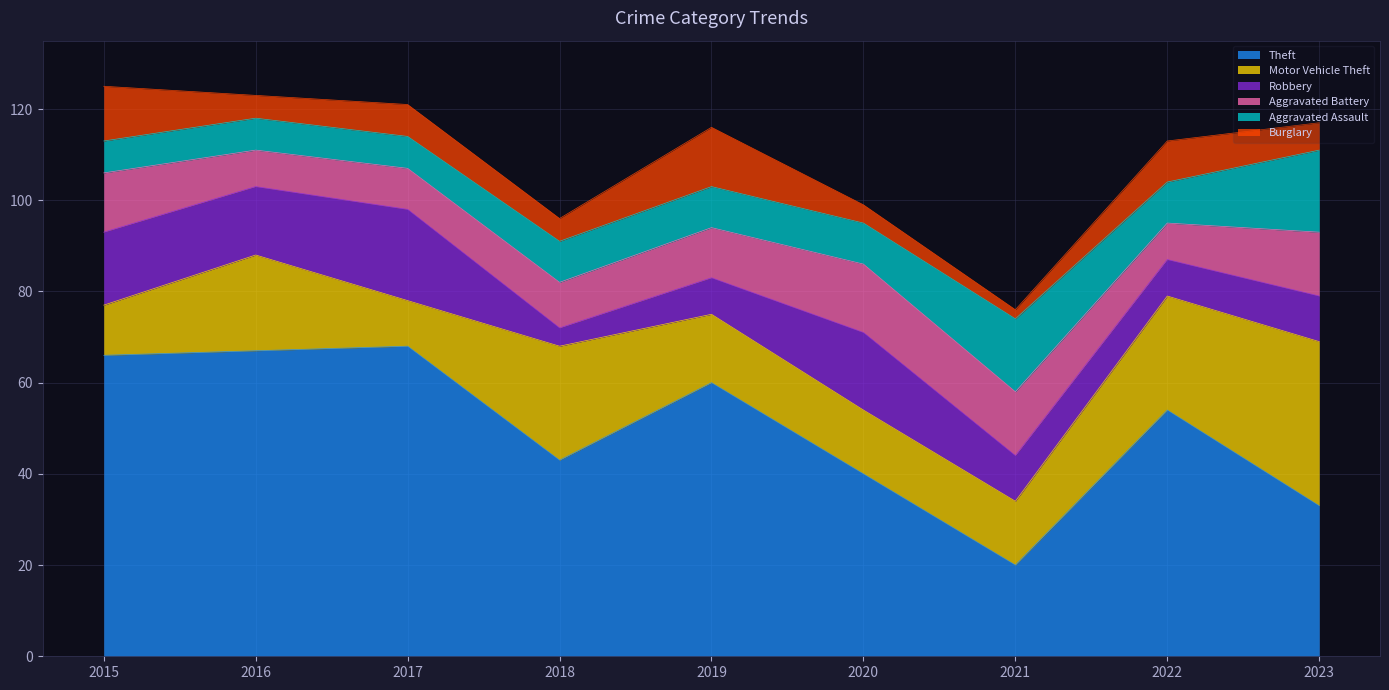

Which category has the lowest value across all series?

2021